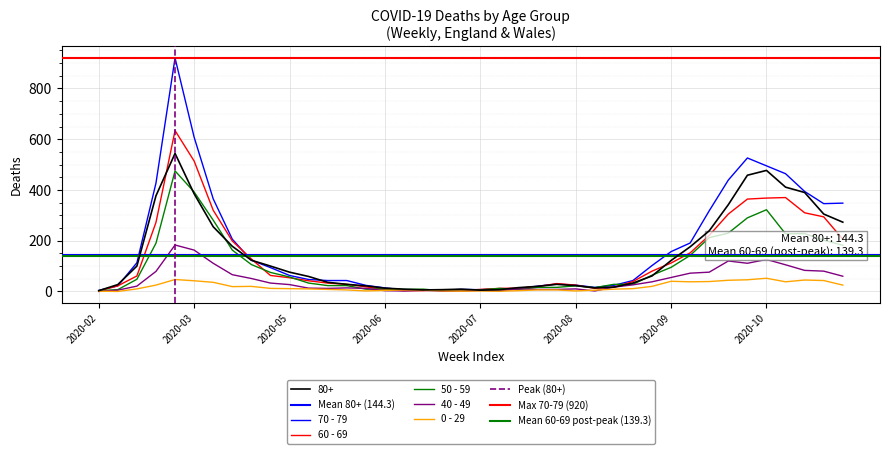

In 0 - 29, how many points are higher than both neighbors (excluding endpoints)?

7